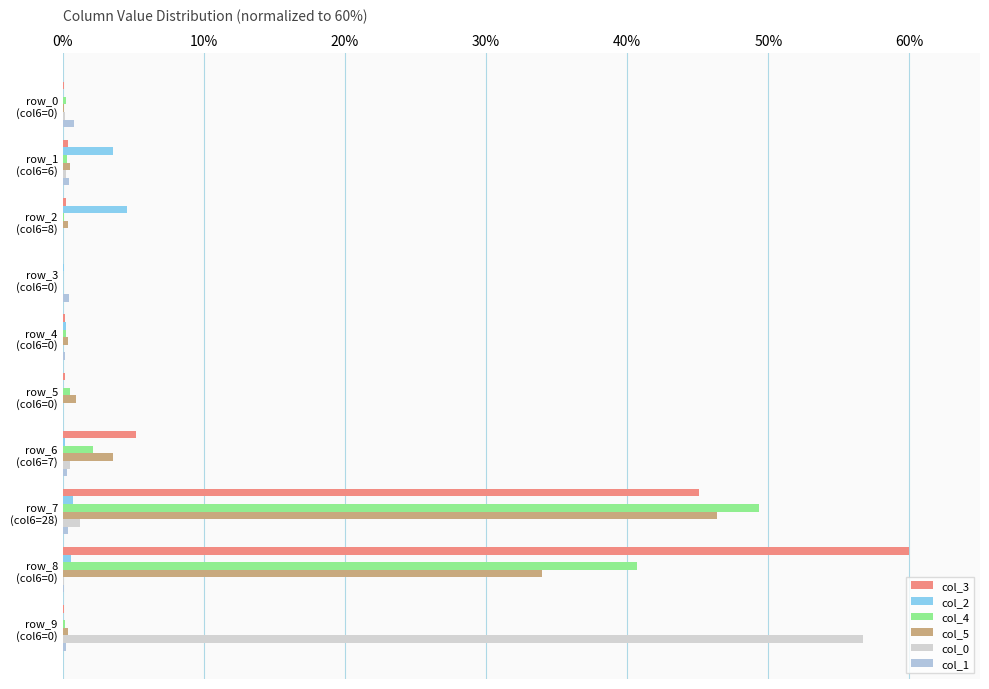

Reading left to right, extract all data points from this chart.

col_3: 0.1	0.4	0.2	0.0	0.2	0.1	5.2	45.1	60.0	0.1
col_2: 0.0	3.6	4.6	0.1	0.2	0.0	0.1	0.7	0.6	0.0
col_4: 0.2	0.3	0.1	0.0	0.2	0.5	2.2	49.3	40.7	0.2
col_5: 0.1	0.5	0.4	0.0	0.4	0.9	3.6	46.4	34.0	0.4
col_0: 0.2	0.2	0.0	0.0	0.0	0.0	0.5	1.2	0.1	56.7
col_1: 0.8	0.4	0.0	0.4	0.1	0.0	0.3	0.4	0.1	0.2